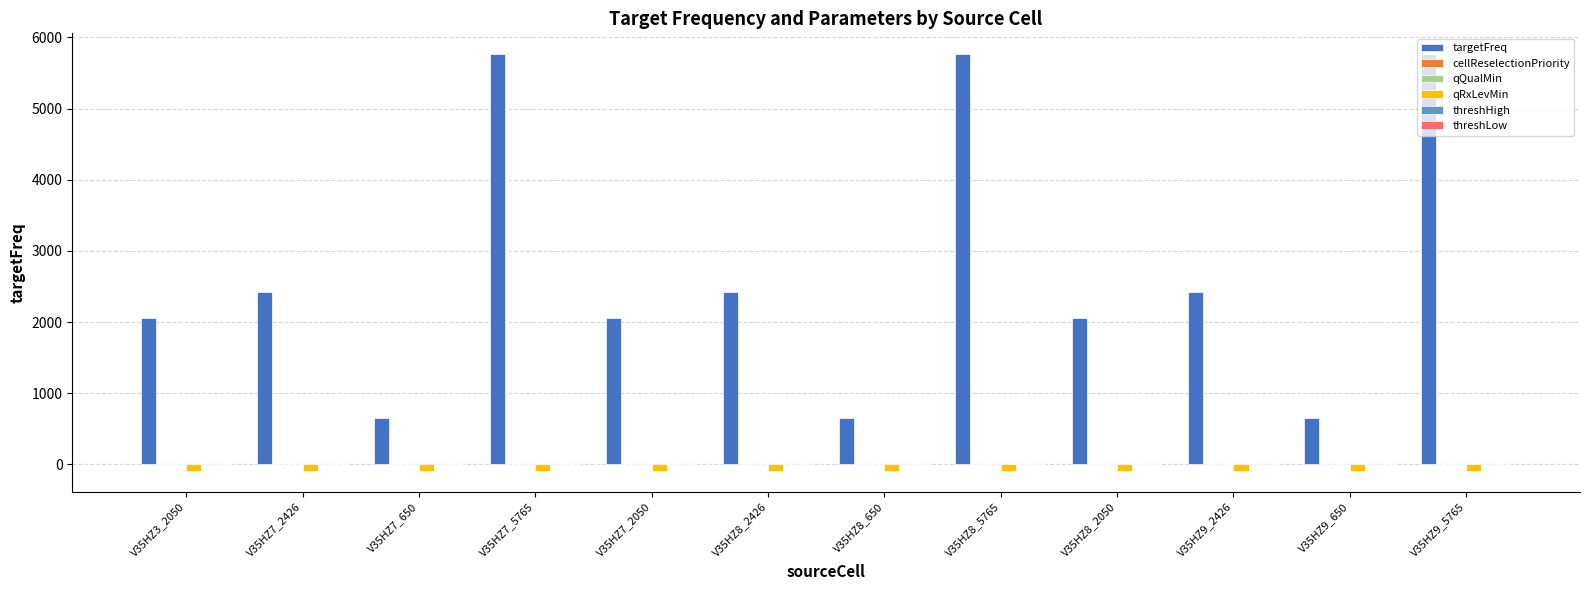

Where is qRxLevMin nearest to the value -90?

V35HZ3_2050